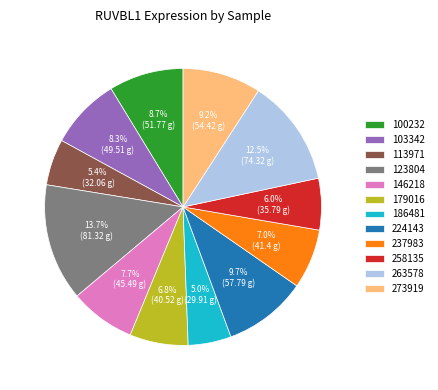

To the nearest percent, what portion does 273919 represent?

9%